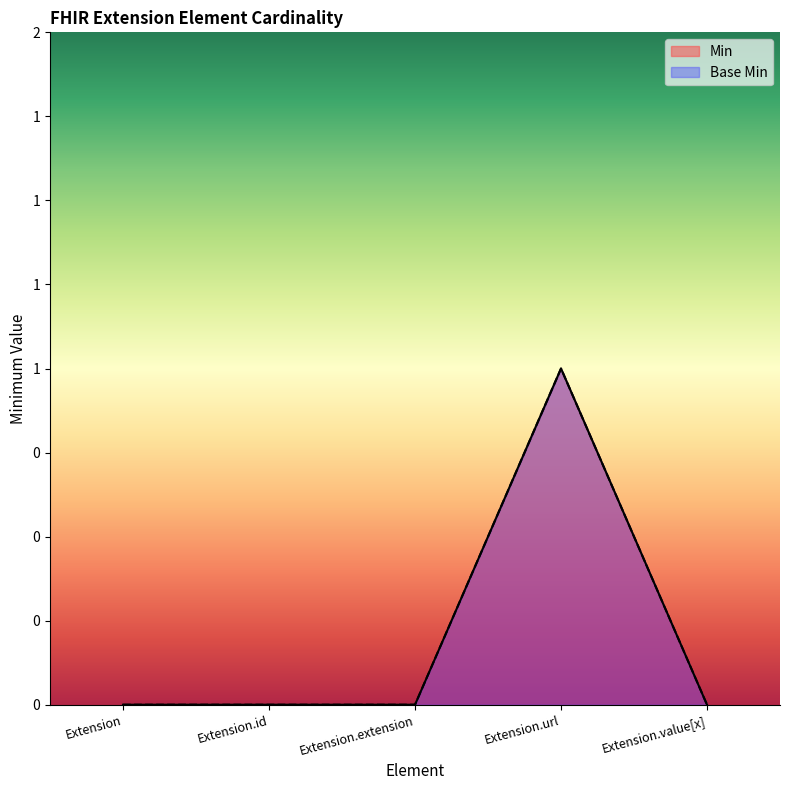

Reading right to left, what are all the values shown in this chart?

Min: Extension.value[x]=0	Extension.url=1	Extension.extension=0	Extension.id=0	Extension=0
Base Min: Extension.value[x]=0	Extension.url=1	Extension.extension=0	Extension.id=0	Extension=0